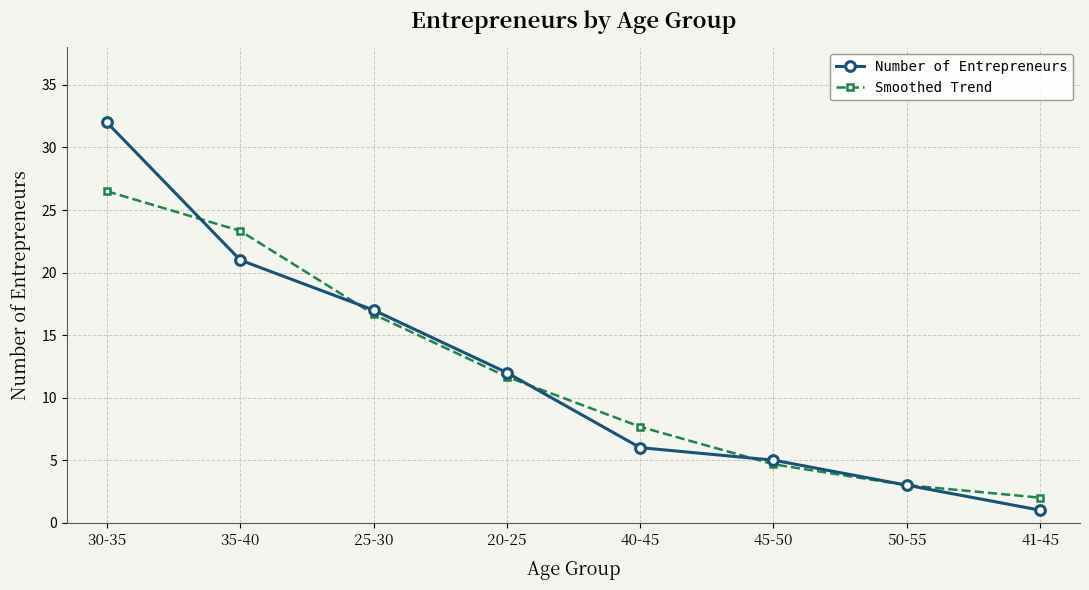

How many data points in Smoothed Trend are above 11?

4